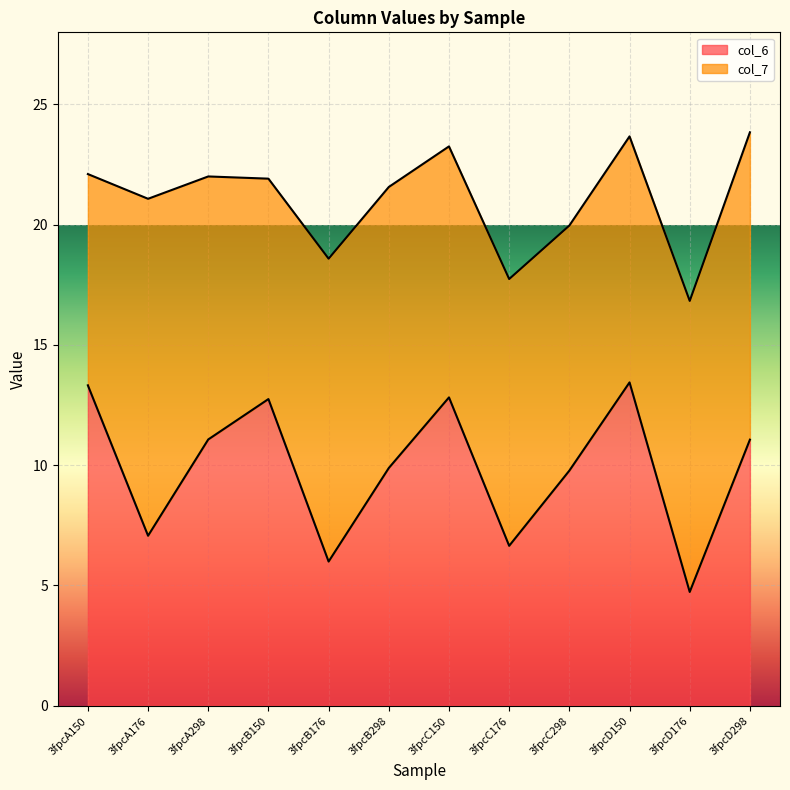

Reading left to right, what are all the values shown in this chart?

3fpcA150=13.3	3fpcA176=7.1	3fpcA298=11.1	3fpcB150=12.7	3fpcB176=6.0	3fpcB298=9.9	3fpcC150=12.8	3fpcC176=6.6	3fpcC298=9.8	3fpcD150=13.4	3fpcD176=4.7	3fpcD298=11.1